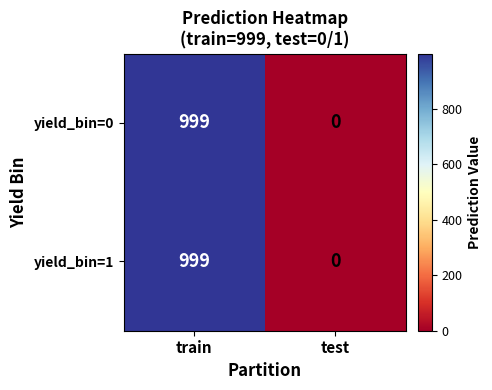

Reading left to right, extract all data points from this chart.

yield_bin=0: 999	0
yield_bin=1: 999	0